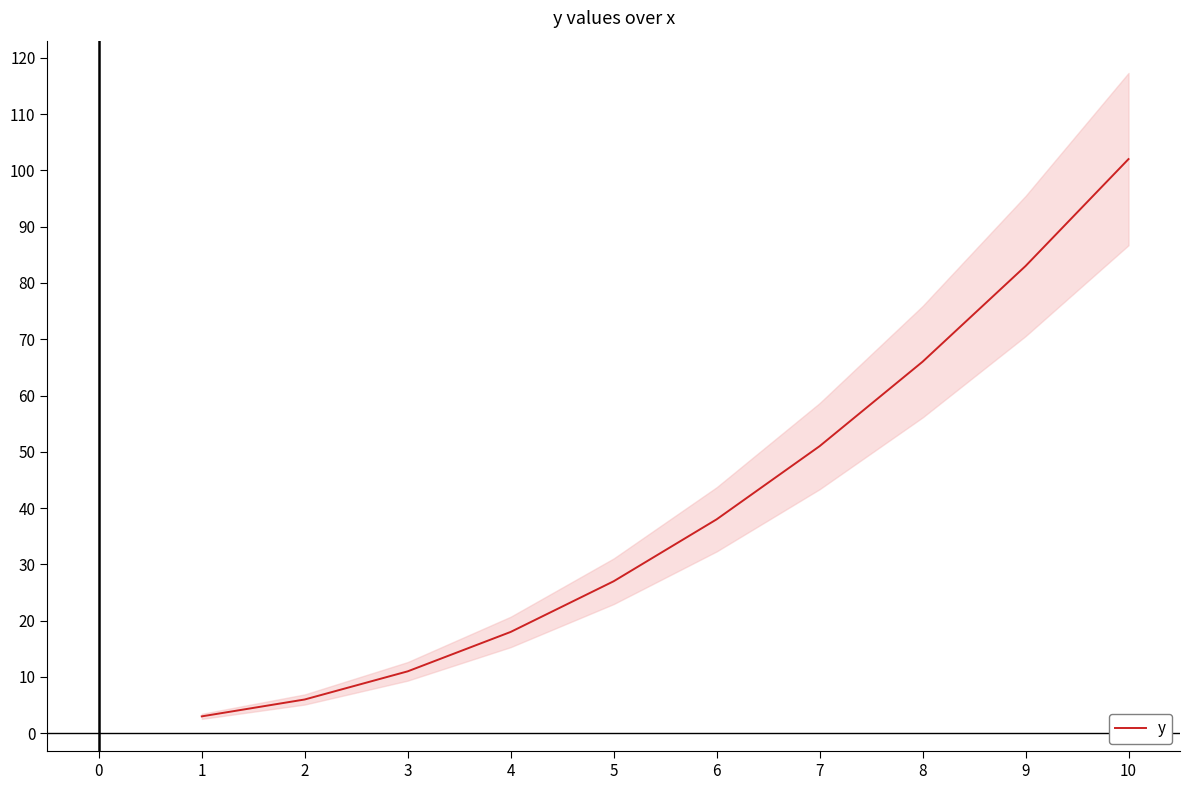

List the labels in order of y value, smallest first.

1, 2, 3, 4, 5, 6, 7, 8, 9, 10